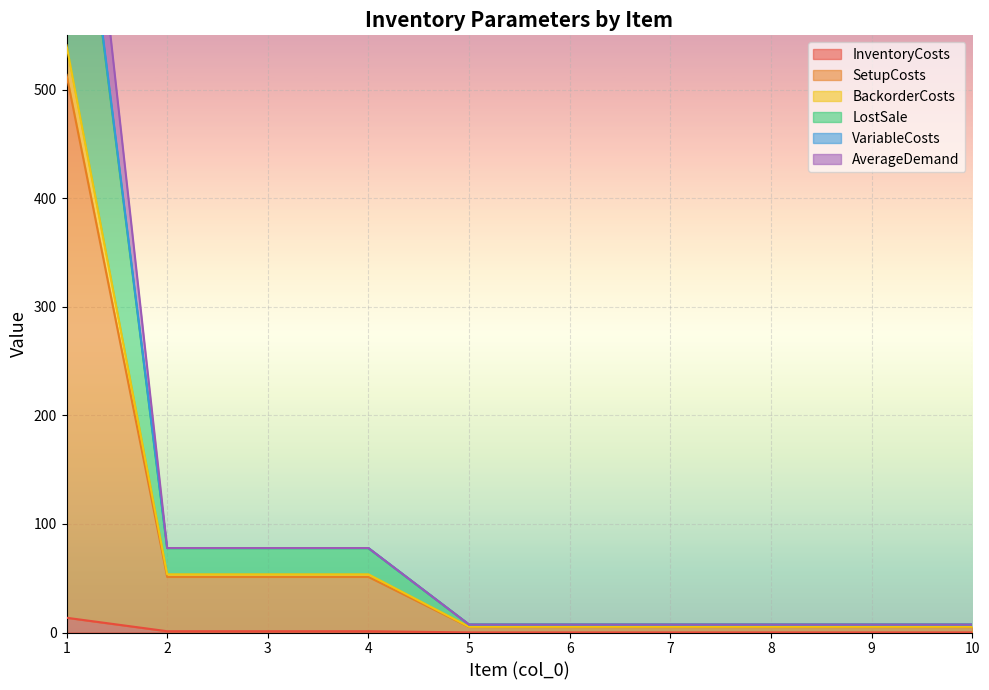

True or false: LostSale and AverageDemand intersect in this chart.

False